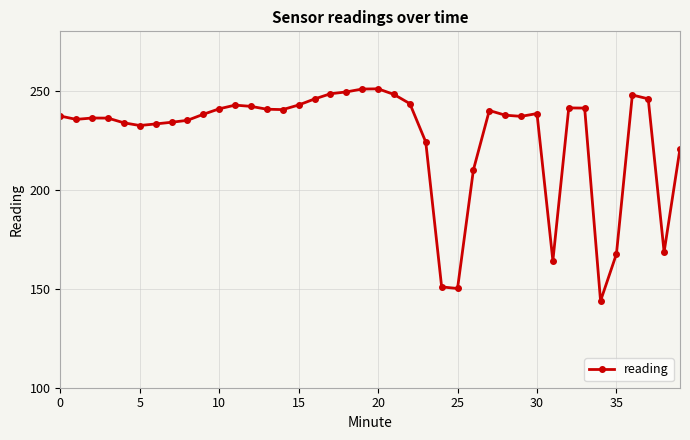

What is the difference between the second highest and second lowest values?

100.7